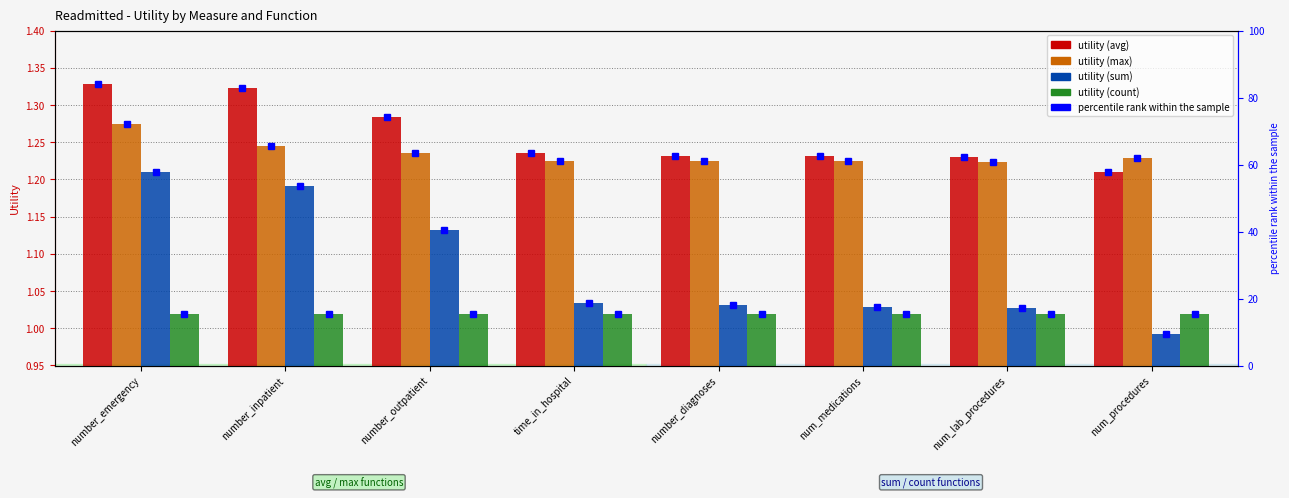

What is the difference between the highest and lowest values at number_diagnoses?

0.2